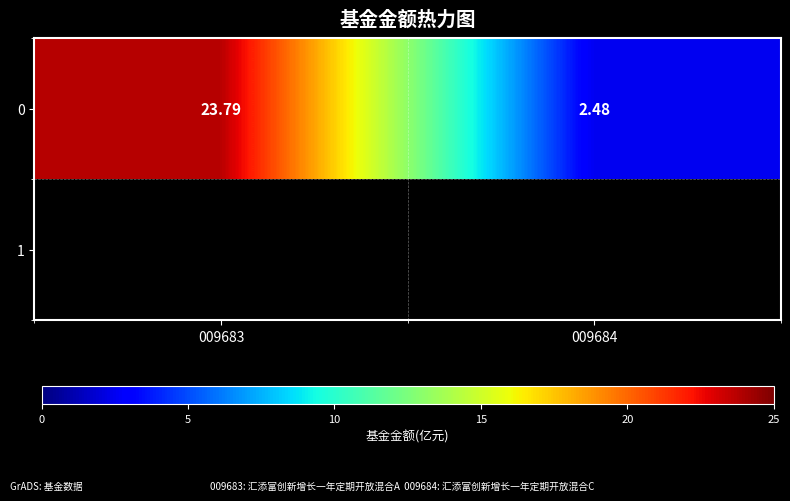

How many categories are shown in the chart?

2